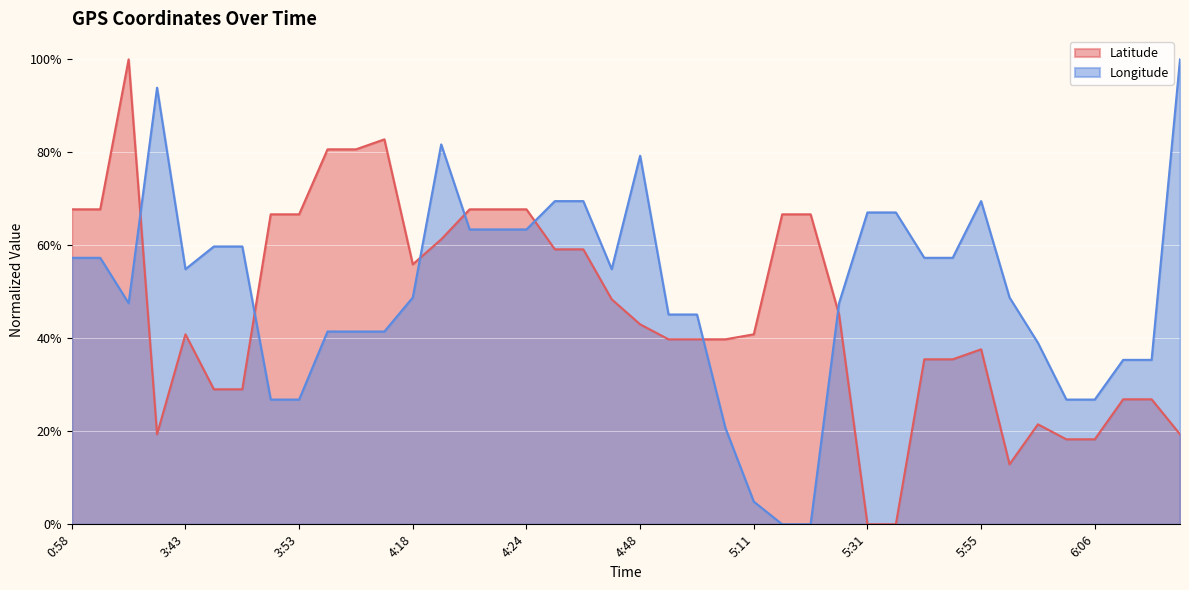

Rank the series by their maximum value, from lowest to highest.

Latitude, Longitude